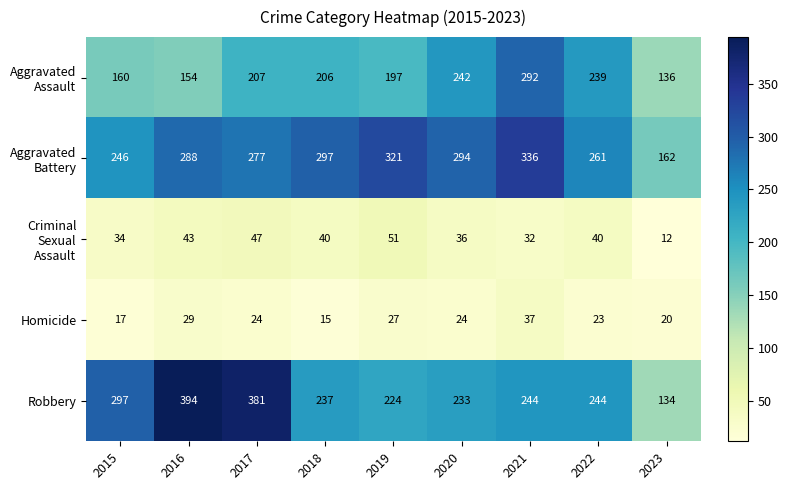

What is the average value of the Robbery series?

265